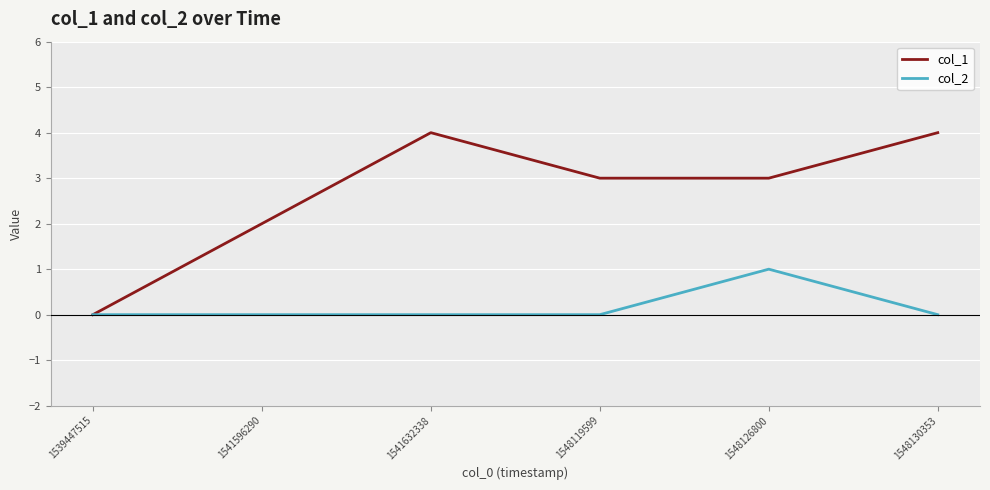

What value does the col_1 series have at 1541596290?

2